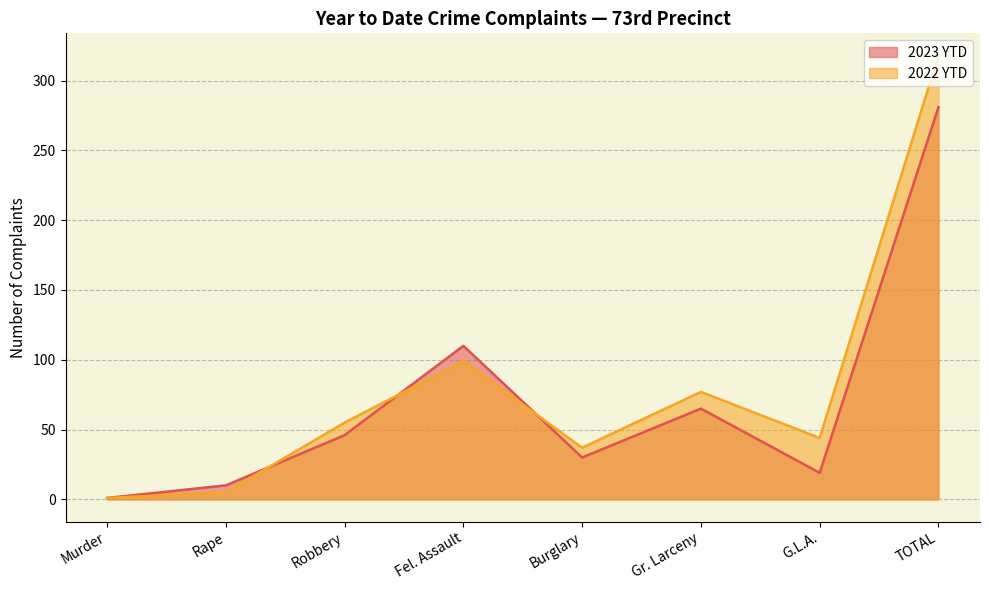

At which category is the sum across all series the highest?

TOTAL